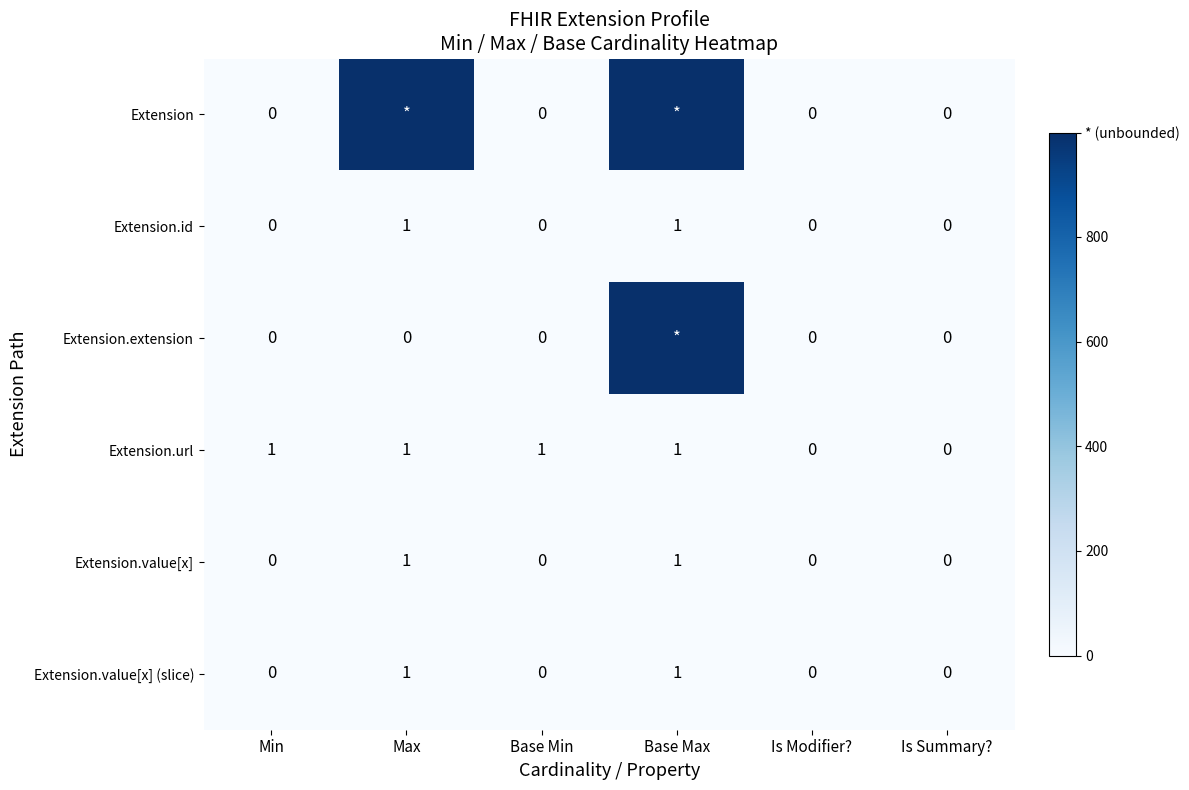

True or false: Extension.url has a value of 2 at Base Min.

False